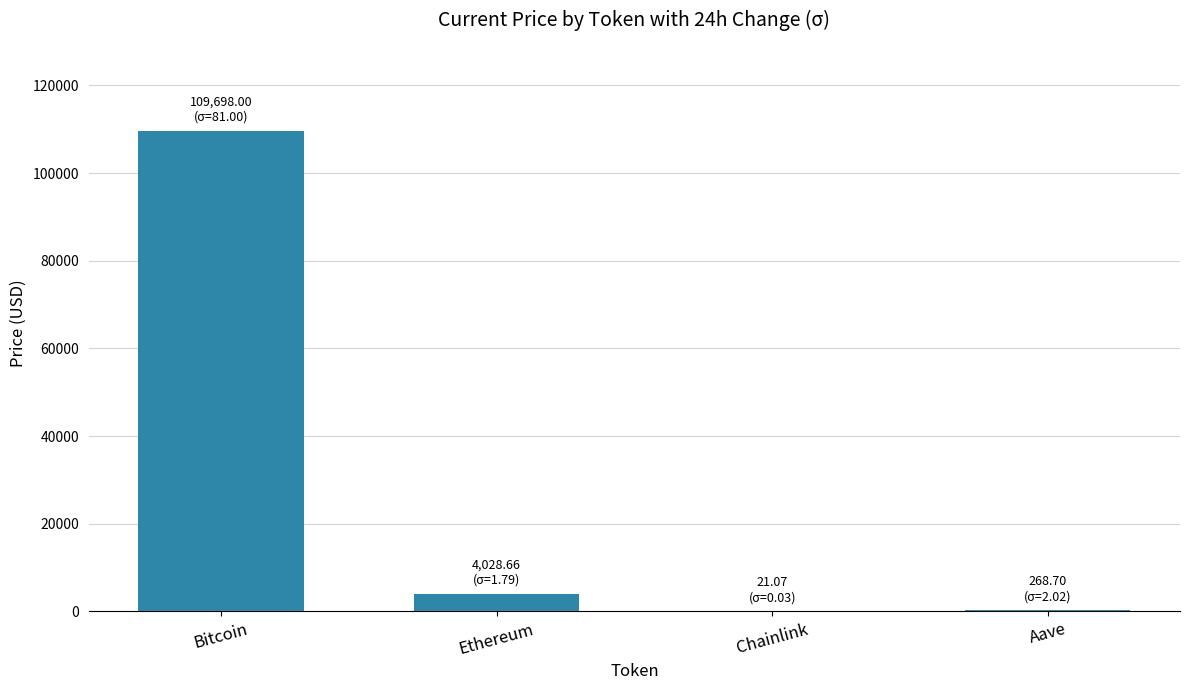

True or false: the data shows 36616.7 at Bitcoin.

False